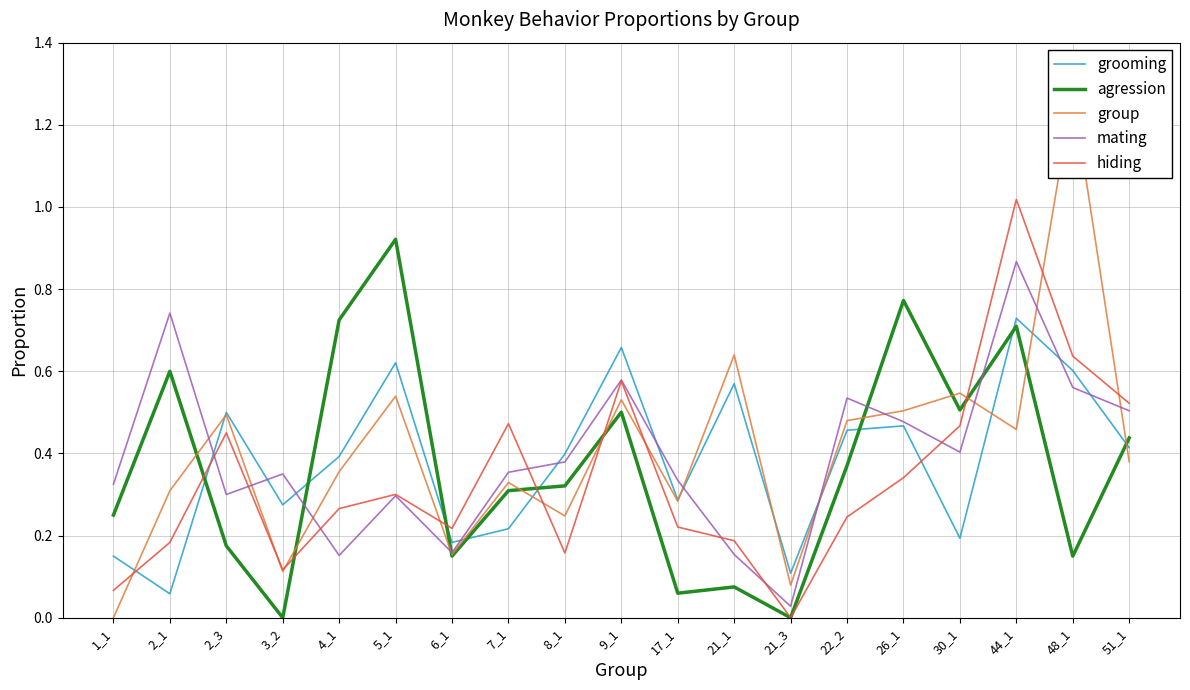

True or false: mating has a value of 0.5 at 51_1.

True